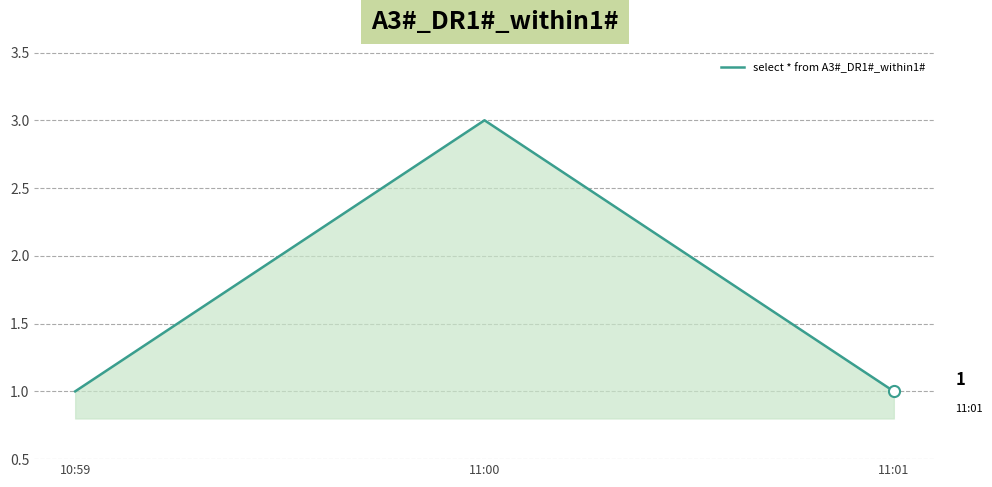

Reading left to right, what are all the values shown in this chart?

1	3	1